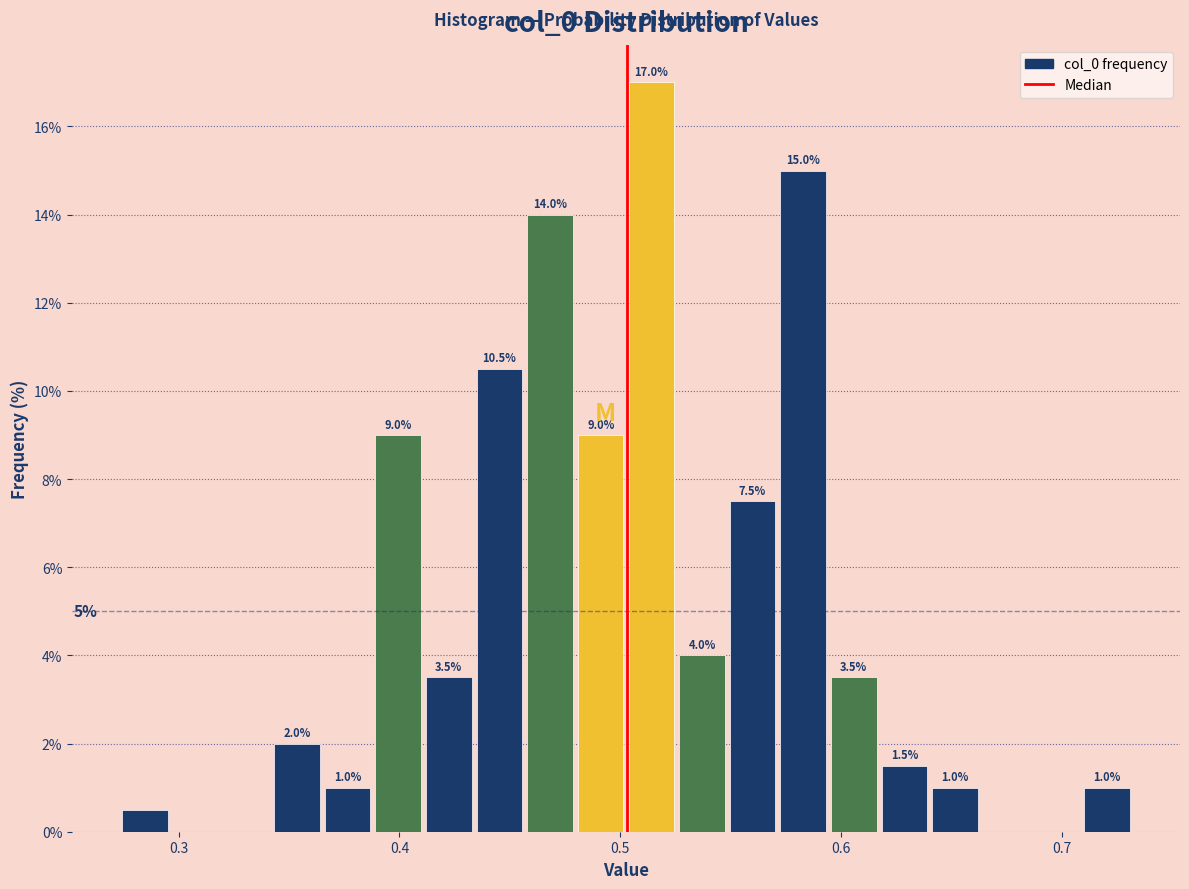

Read against the x-axis, roughly where is the centre of the tallest bar?

0.51